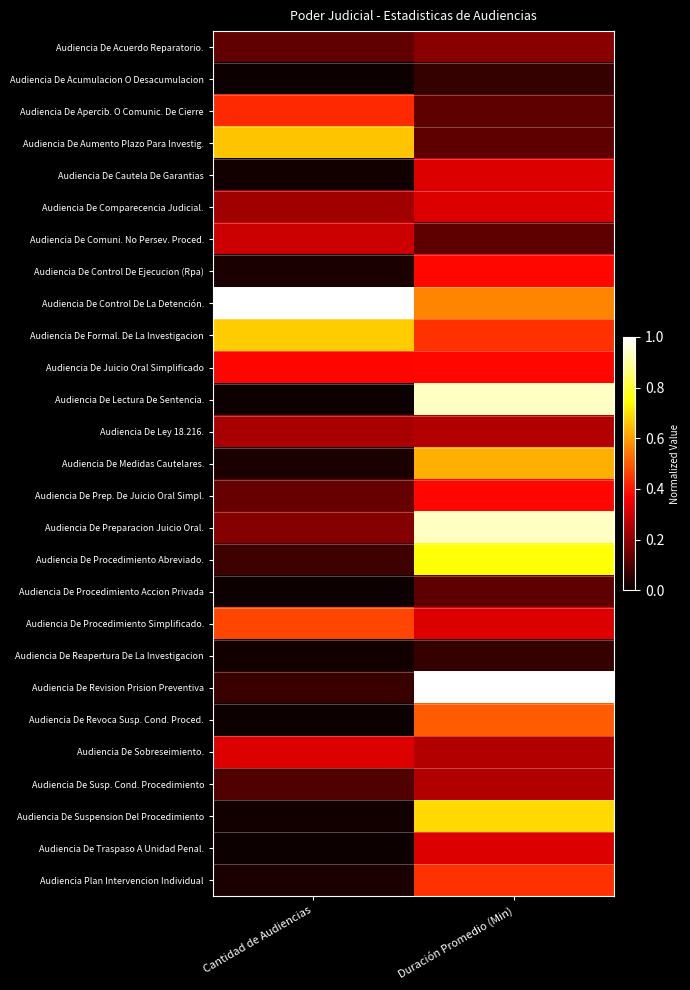

At how many categories does at least one series exceed 0?

2